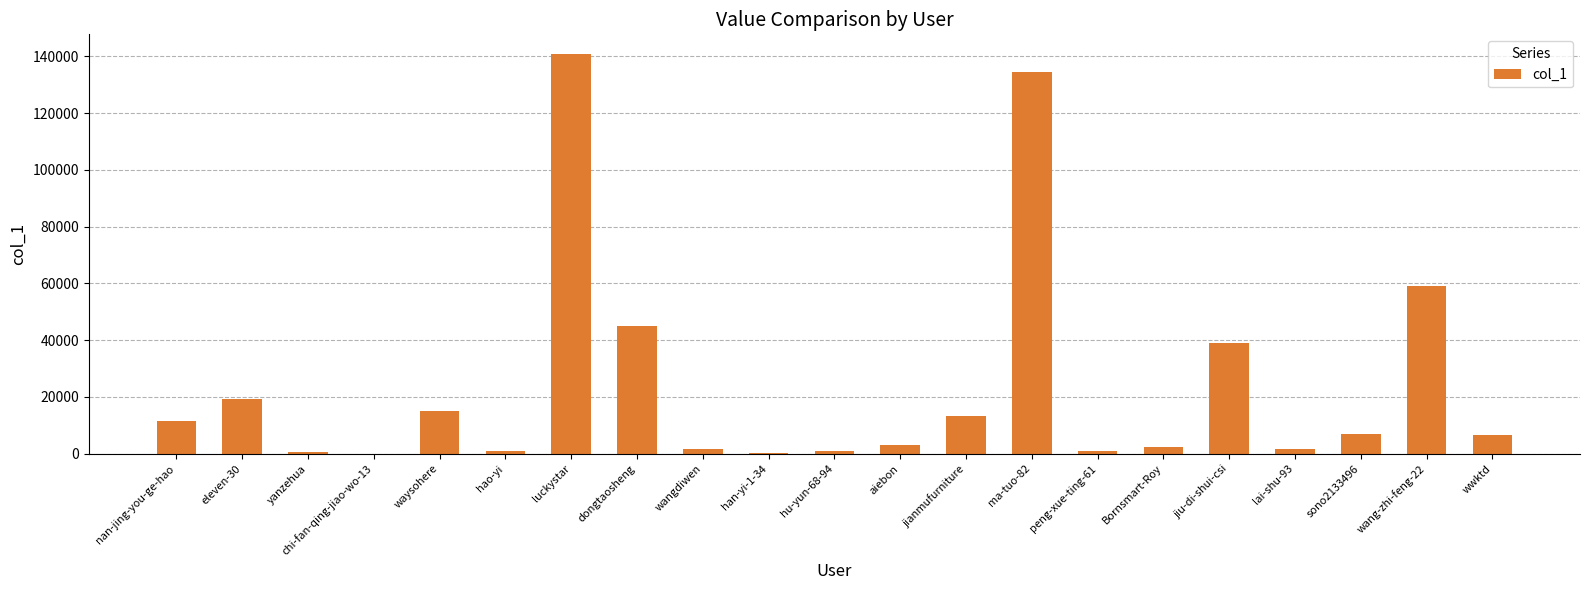

The value at waysohere is 15182. True or false?

True